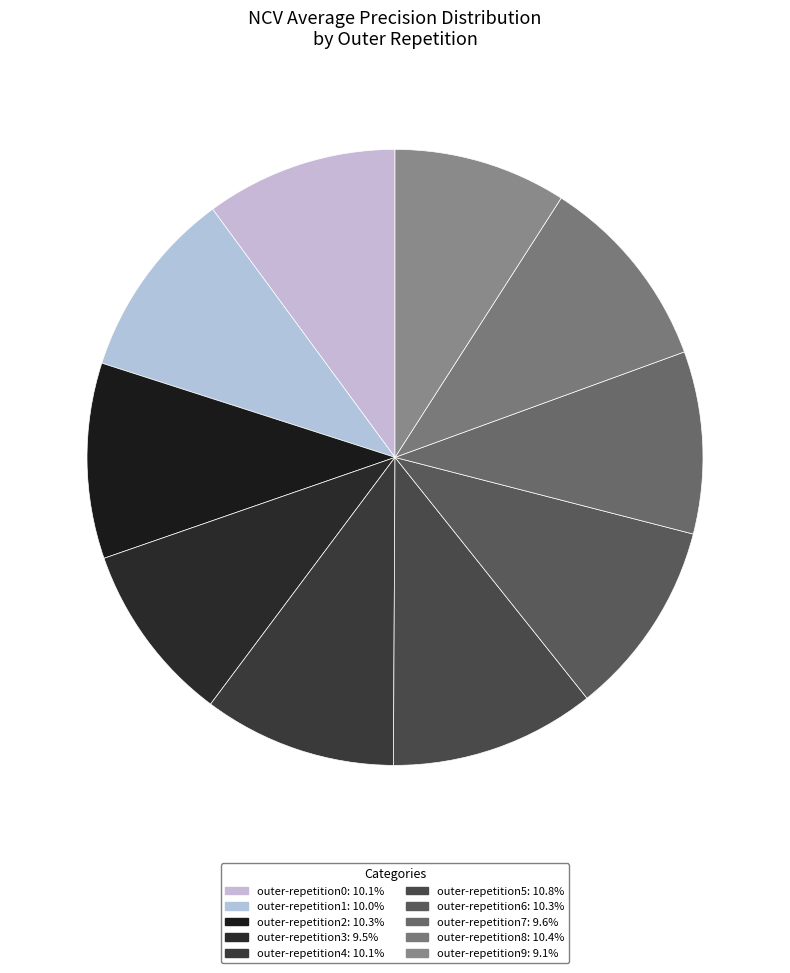

Does any single category account for the majority?

No